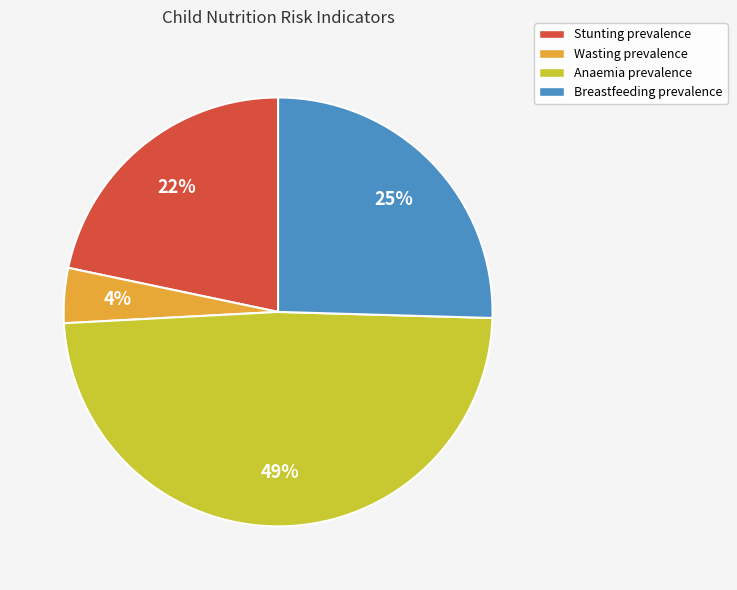

To the nearest percent, what portion does Stunting prevalence represent?

22%